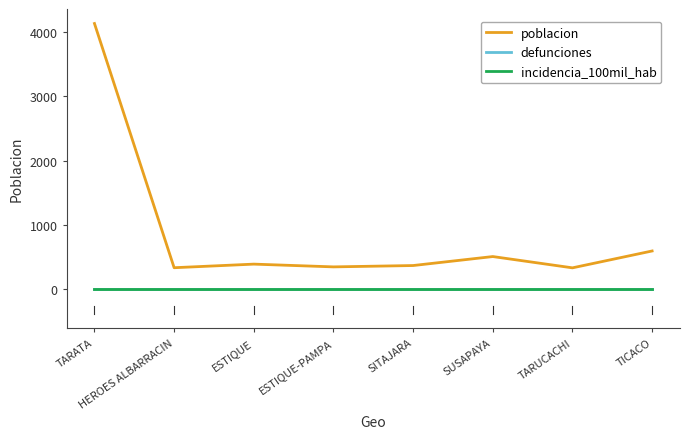

Reading left to right, extract all data points from this chart.

poblacion: TARATA=4136	HEROES ALBARRACIN=329	ESTIQUE=385	ESTIQUE-PAMPA=342	SITAJARA=363	SUSAPAYA=503	TARUCACHI=327	TICACO=590
defunciones: TARATA=0	HEROES ALBARRACIN=0	ESTIQUE=0	ESTIQUE-PAMPA=0	SITAJARA=0	SUSAPAYA=0	TARUCACHI=0	TICACO=0
incidencia_100mil_hab: TARATA=0	HEROES ALBARRACIN=0	ESTIQUE=0	ESTIQUE-PAMPA=0	SITAJARA=0	SUSAPAYA=0	TARUCACHI=0	TICACO=0